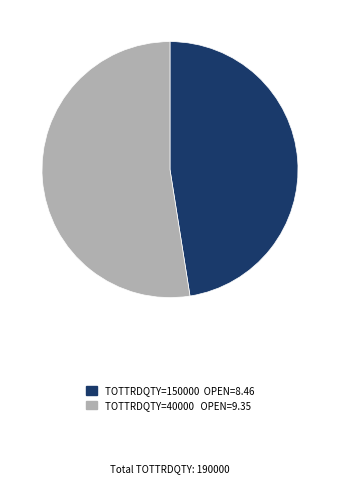

Is there a majority slice in this chart?

Yes